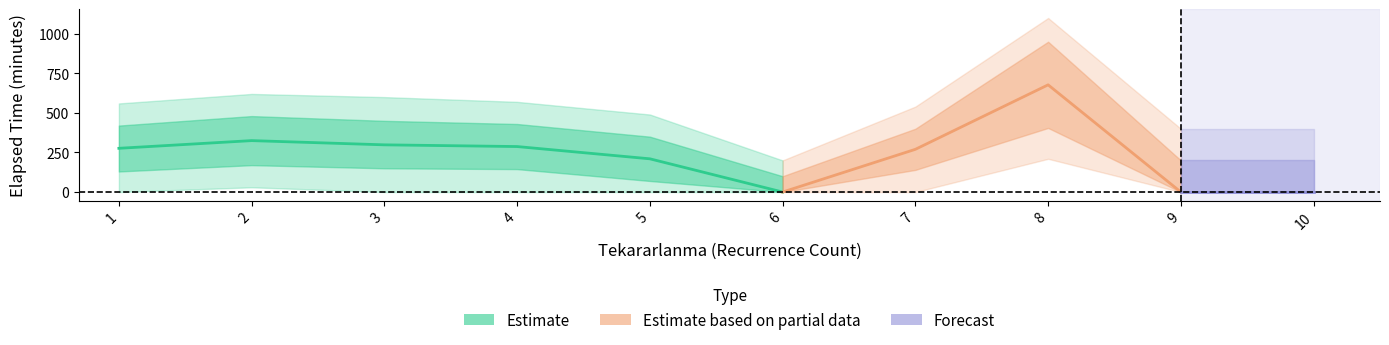

The value of Tekararlanma at 10 is 10.0. True or false?

True